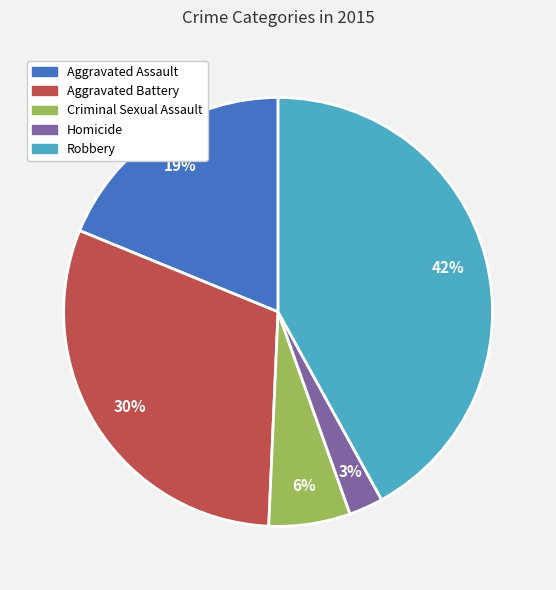

Does Criminal Sexual Assault represent more than half of the total?

No